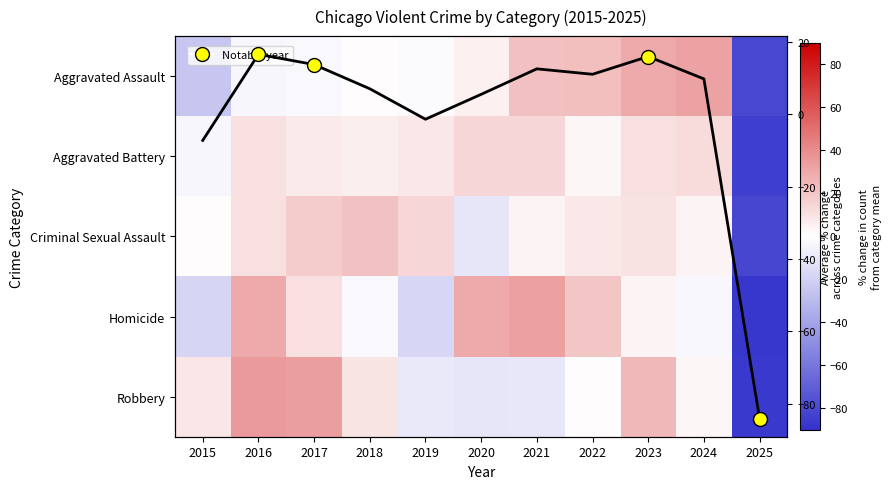

What is the maximum value shown in the chart?

35.3